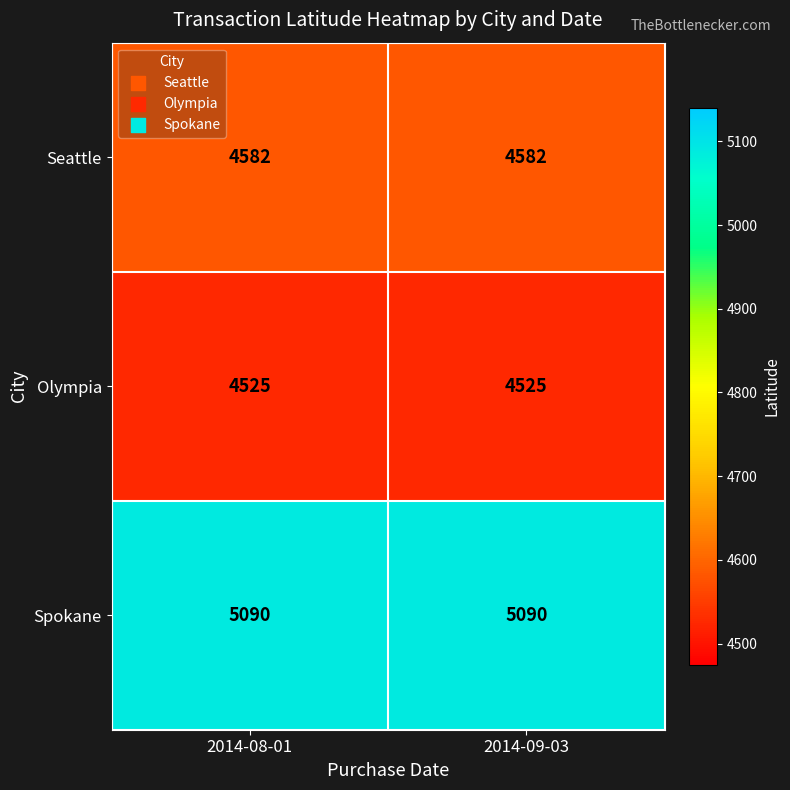

What is the greatest value displayed?

5090